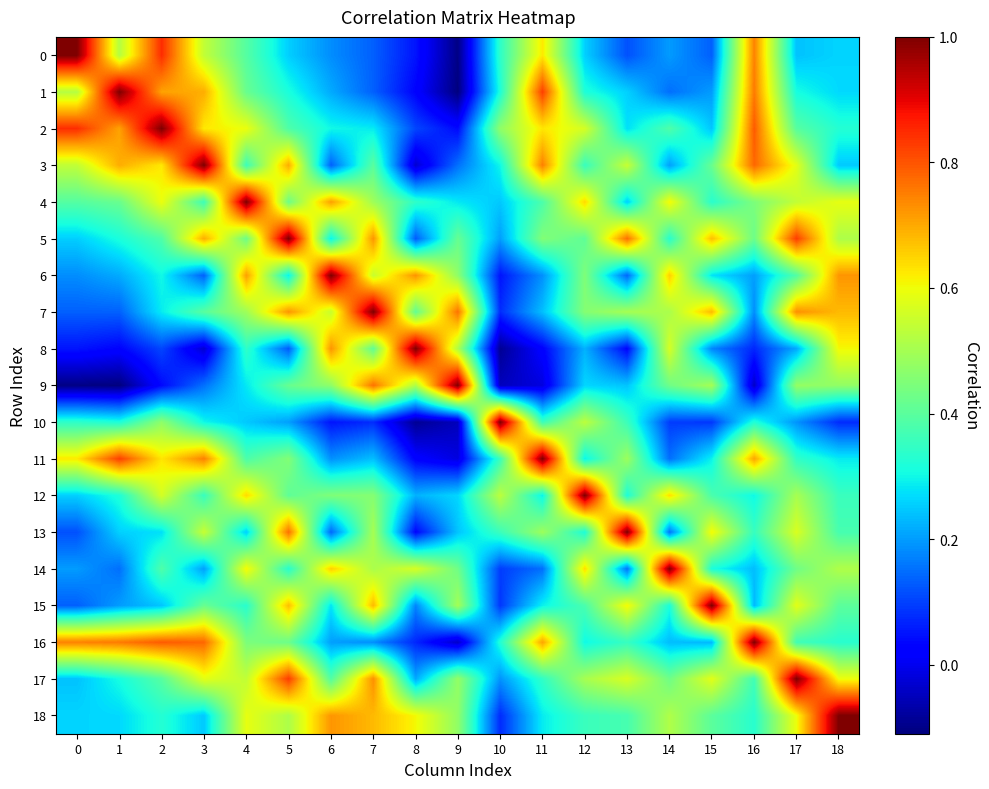

Reading left to right, transcribe all the data shown in this chart.

0: 0=1.0	1=0.5	2=0.8	3=0.5	4=0.4	5=0.3	6=0.2	7=0.1	8=0.1	9=-0.1	10=0.3	11=0.6	12=0.3	13=0.1	14=0.2	15=0.1	16=0.7	17=0.2	18=0.3
1: 0=0.5	1=1.0	2=0.7	3=0.7	4=0.4	5=0.3	6=0.2	7=0.1	8=0.0	9=-0.1	10=0.3	11=0.8	12=0.3	13=0.3	14=0.2	15=0.2	16=0.8	17=0.3	18=0.3
2: 0=0.8	1=0.7	2=1.0	3=0.6	4=0.6	5=0.4	6=0.3	7=0.3	8=0.1	9=0.0	10=0.5	11=0.6	12=0.6	13=0.3	14=0.4	15=0.2	16=0.8	17=0.4	18=0.3
3: 0=0.5	1=0.7	2=0.6	3=1.0	4=0.4	5=0.7	6=0.1	7=0.4	8=-0.0	9=0.2	10=0.3	11=0.7	12=0.4	13=0.5	14=0.2	15=0.4	16=0.8	17=0.6	18=0.2
4: 0=0.4	1=0.4	2=0.6	3=0.4	4=1.0	5=0.4	6=0.7	7=0.5	8=0.3	9=0.3	10=0.2	11=0.4	12=0.6	13=0.3	14=0.6	15=0.3	16=0.4	17=0.5	18=0.6
5: 0=0.3	1=0.3	2=0.4	3=0.7	4=0.4	5=1.0	6=0.3	7=0.7	8=0.1	9=0.4	10=0.2	11=0.5	12=0.4	13=0.8	14=0.3	15=0.7	16=0.4	17=0.8	18=0.5
6: 0=0.2	1=0.2	2=0.3	3=0.1	4=0.7	5=0.3	6=1.0	7=0.5	8=0.7	9=0.5	10=0.0	11=0.2	12=0.4	13=0.1	14=0.7	15=0.3	16=0.2	17=0.4	18=0.7
7: 0=0.1	1=0.1	2=0.3	3=0.4	4=0.5	5=0.7	6=0.5	7=1.0	8=0.4	9=0.8	10=0.1	11=0.2	12=0.5	13=0.5	14=0.5	15=0.7	16=0.2	17=0.7	18=0.7
8: 0=0.1	1=0.0	2=0.1	3=-0.0	4=0.3	5=0.1	6=0.7	7=0.4	8=1.0	9=0.5	10=-0.1	11=0.0	12=0.2	13=0.0	14=0.6	15=0.2	16=0.1	17=0.2	18=0.6
9: 0=-0.1	1=-0.1	2=0.0	3=0.2	4=0.3	5=0.4	6=0.5	7=0.8	8=0.5	9=1.0	10=-0.0	11=-0.0	12=0.3	13=0.2	14=0.4	15=0.5	16=-0.0	17=0.5	18=0.5
10: 0=0.3	1=0.3	2=0.5	3=0.3	4=0.2	5=0.2	6=0.0	7=0.1	8=-0.1	9=-0.0	10=1.0	11=0.4	12=0.5	13=0.4	14=0.1	15=0.1	16=0.3	17=0.2	18=0.1
11: 0=0.6	1=0.8	2=0.6	3=0.7	4=0.4	5=0.5	6=0.2	7=0.2	8=0.0	9=-0.0	10=0.4	11=1.0	12=0.3	13=0.5	14=0.2	15=0.3	16=0.7	17=0.3	18=0.3
12: 0=0.3	1=0.3	2=0.6	3=0.4	4=0.6	5=0.4	6=0.4	7=0.5	8=0.2	9=0.3	10=0.5	11=0.3	12=1.0	13=0.3	14=0.6	15=0.4	16=0.3	17=0.5	18=0.4
13: 0=0.1	1=0.3	2=0.3	3=0.5	4=0.3	5=0.8	6=0.1	7=0.5	8=0.0	9=0.2	10=0.4	11=0.5	12=0.3	13=1.0	14=0.2	15=0.6	16=0.4	17=0.6	18=0.4
14: 0=0.2	1=0.2	2=0.4	3=0.2	4=0.6	5=0.3	6=0.7	7=0.5	8=0.6	9=0.4	10=0.1	11=0.2	12=0.6	13=0.2	14=1.0	15=0.3	16=0.2	17=0.4	18=0.5
15: 0=0.1	1=0.2	2=0.2	3=0.4	4=0.3	5=0.7	6=0.3	7=0.7	8=0.2	9=0.5	10=0.1	11=0.3	12=0.4	13=0.6	14=0.3	15=1.0	16=0.2	17=0.6	18=0.4
16: 0=0.7	1=0.8	2=0.8	3=0.8	4=0.4	5=0.4	6=0.2	7=0.2	8=0.1	9=-0.0	10=0.3	11=0.7	12=0.3	13=0.4	14=0.2	15=0.2	16=1.0	17=0.4	18=0.3
17: 0=0.2	1=0.3	2=0.4	3=0.6	4=0.5	5=0.8	6=0.4	7=0.7	8=0.2	9=0.5	10=0.2	11=0.3	12=0.5	13=0.6	14=0.4	15=0.6	16=0.4	17=1.0	18=0.6
18: 0=0.3	1=0.3	2=0.3	3=0.2	4=0.6	5=0.5	6=0.7	7=0.7	8=0.6	9=0.5	10=0.1	11=0.3	12=0.4	13=0.4	14=0.5	15=0.4	16=0.3	17=0.6	18=1.0